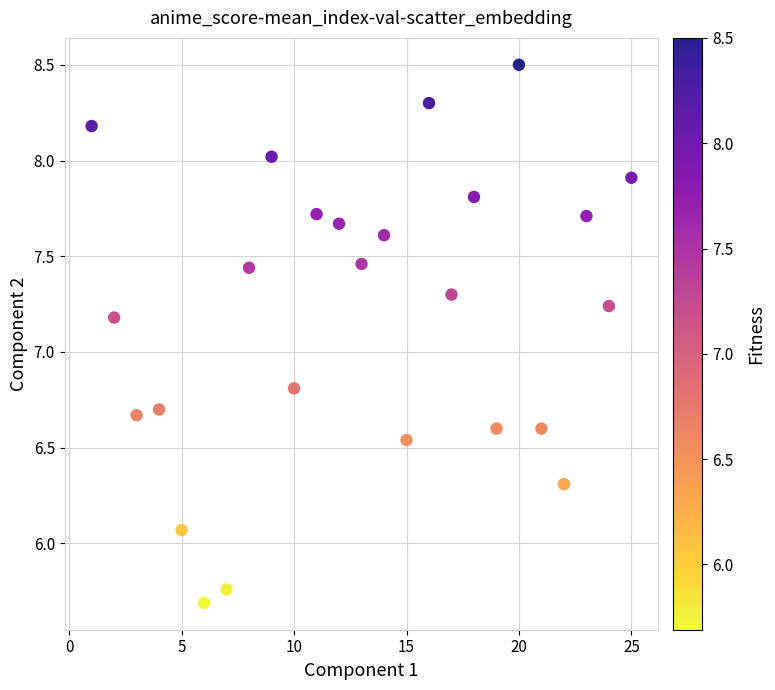

What is the range of X values (max minus min)?

24.0